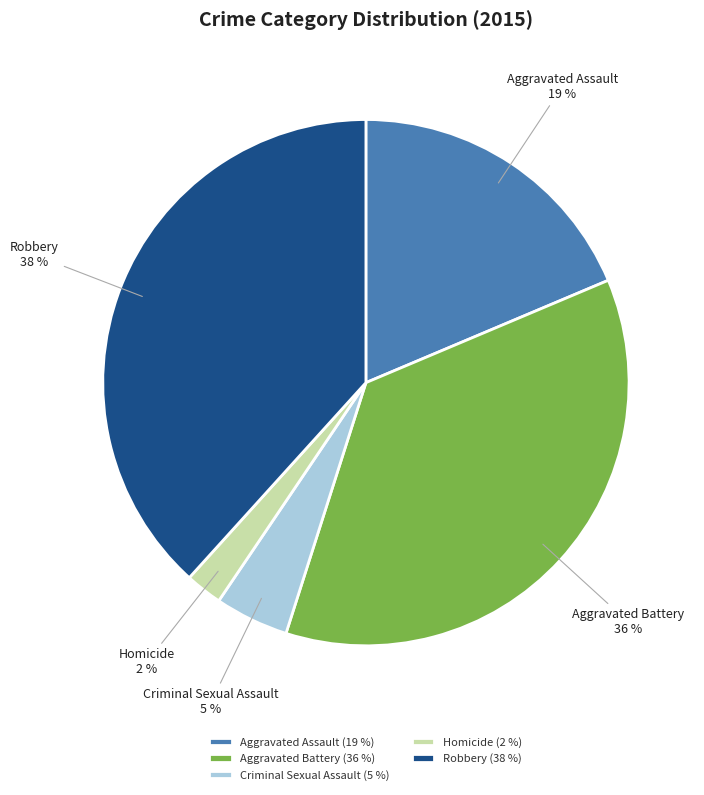

Combined, do Robbery and Aggravated Assault account for over 50%?

Yes